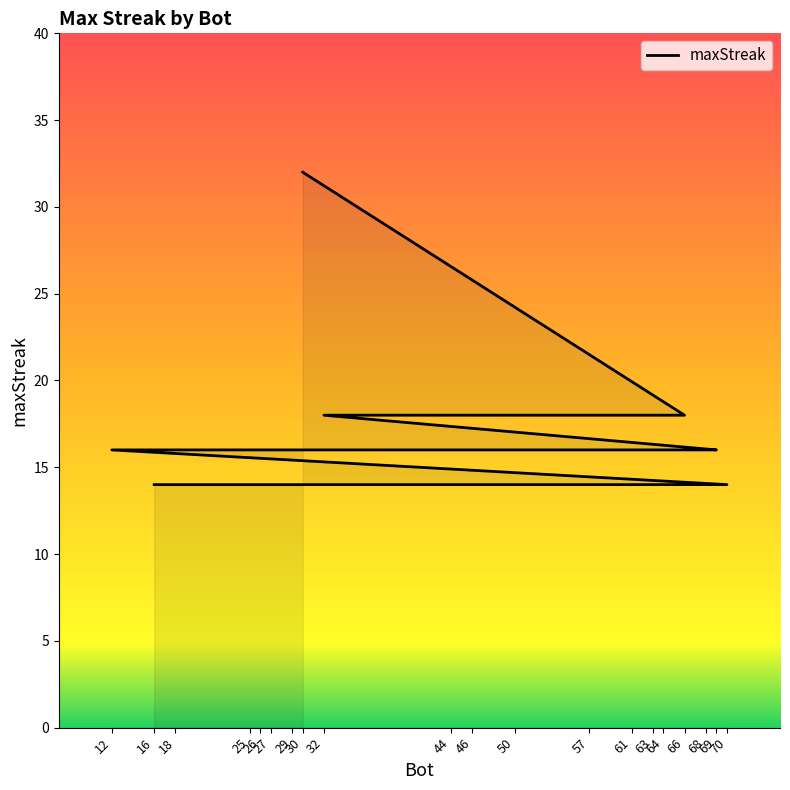

Approximately how many times larger is the value at 64 compared to 61?

1.0